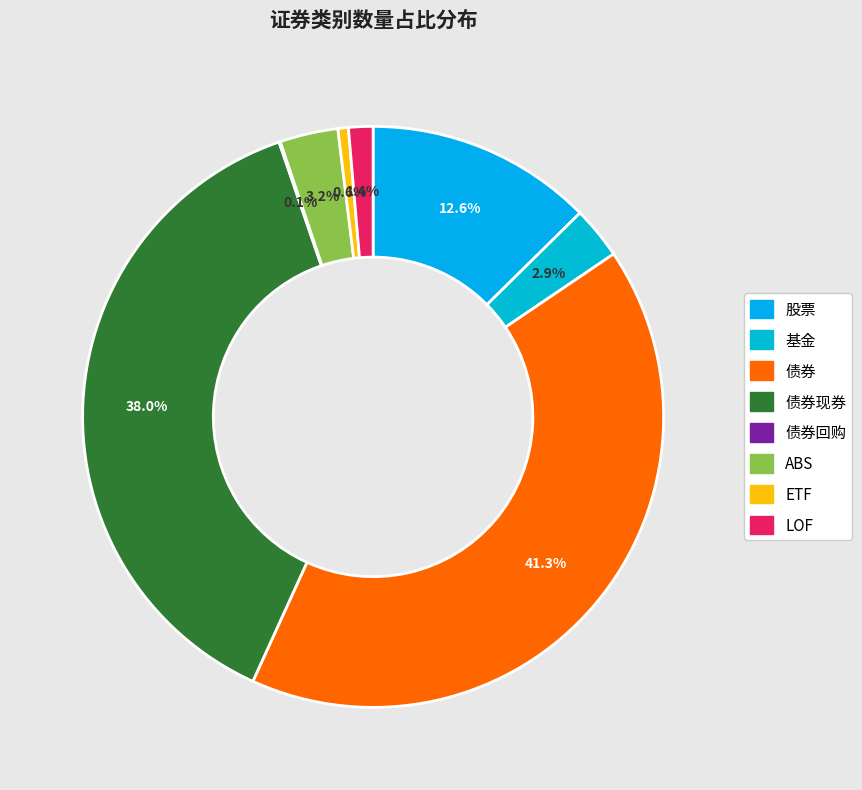

True or false: 股票 accounts for 13% of the total.

True